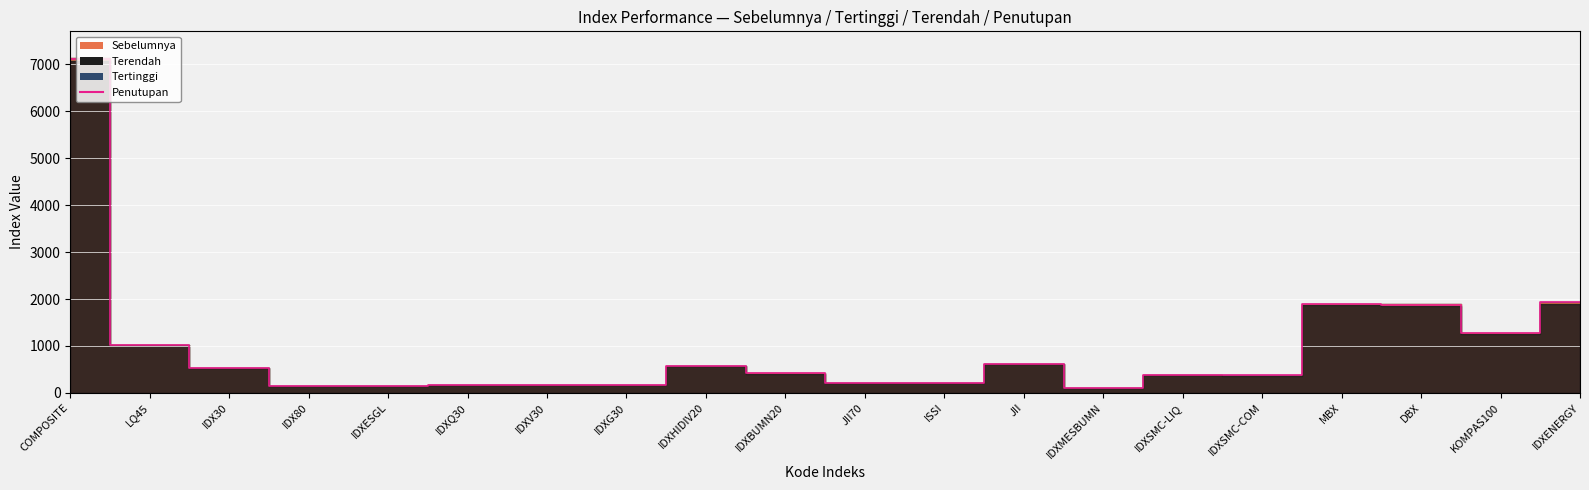

What is the sum of the Sebelumnya values at IDXSMC-COM and MBX?

2262.4